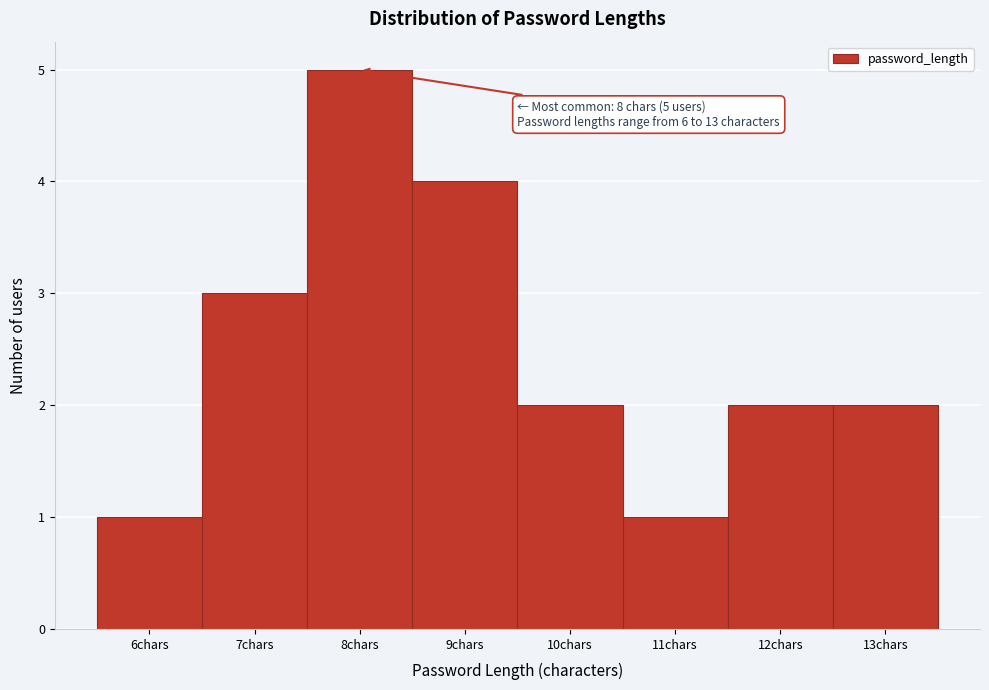

Which range on the x-axis has the tallest bar?

7.5 to 8.5